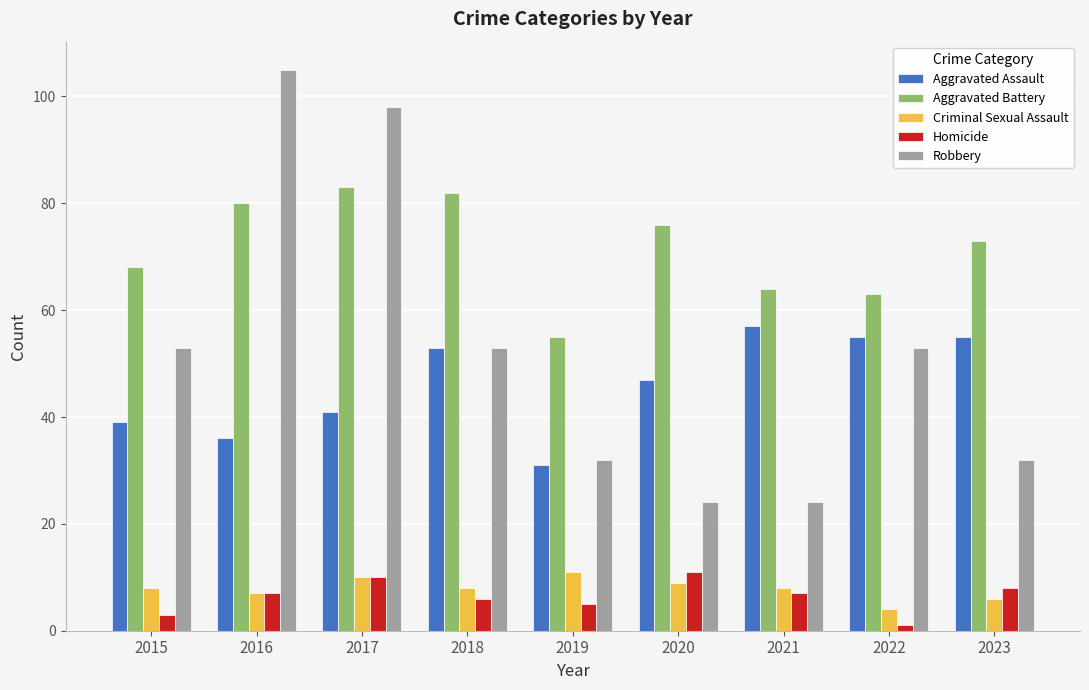

Does the chart contain stacked bars?

No